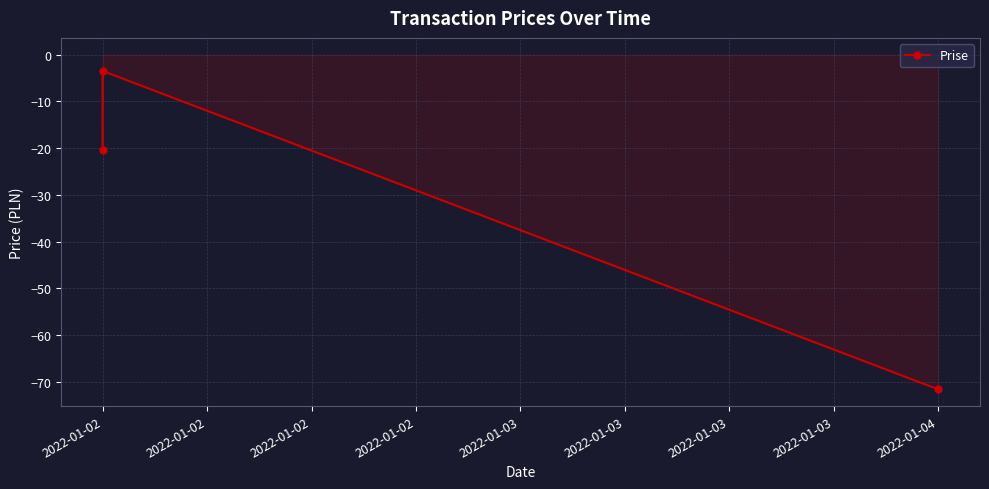

Reading left to right, transcribe all the data shown in this chart.

-20.5	-3.5	-71.6